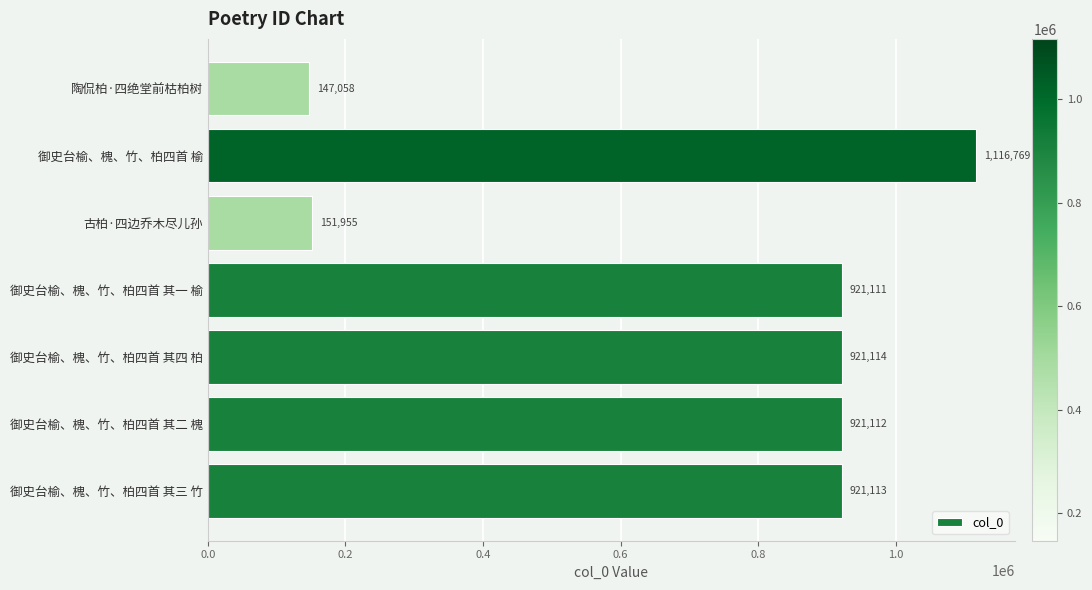

Reading bottom to top, transcribe all the data shown in this chart.

921113	921112	921114	921111	151955	1116769	147058